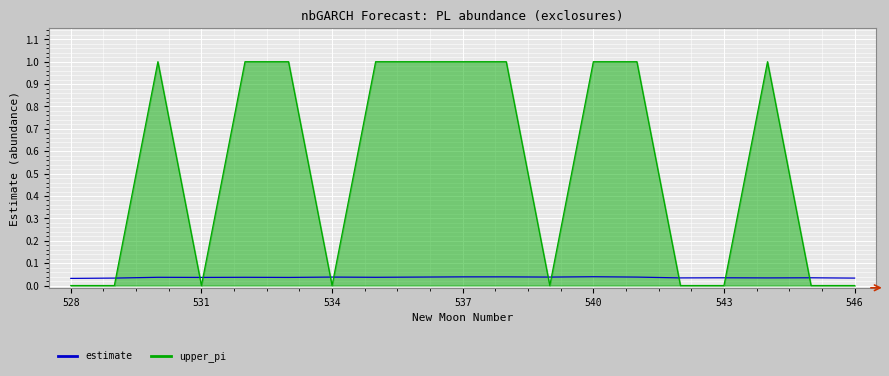

What is the maximum value shown in the chart?

1.0